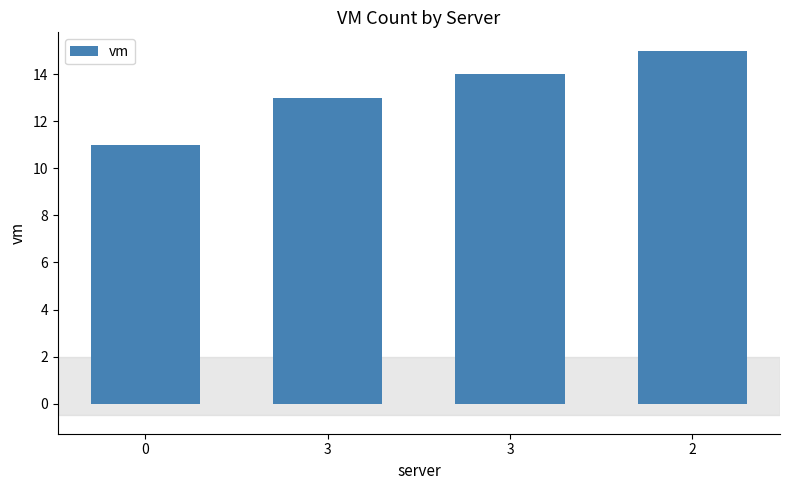

Rank the categories by value from highest to lowest.

2, 3, 3, 0